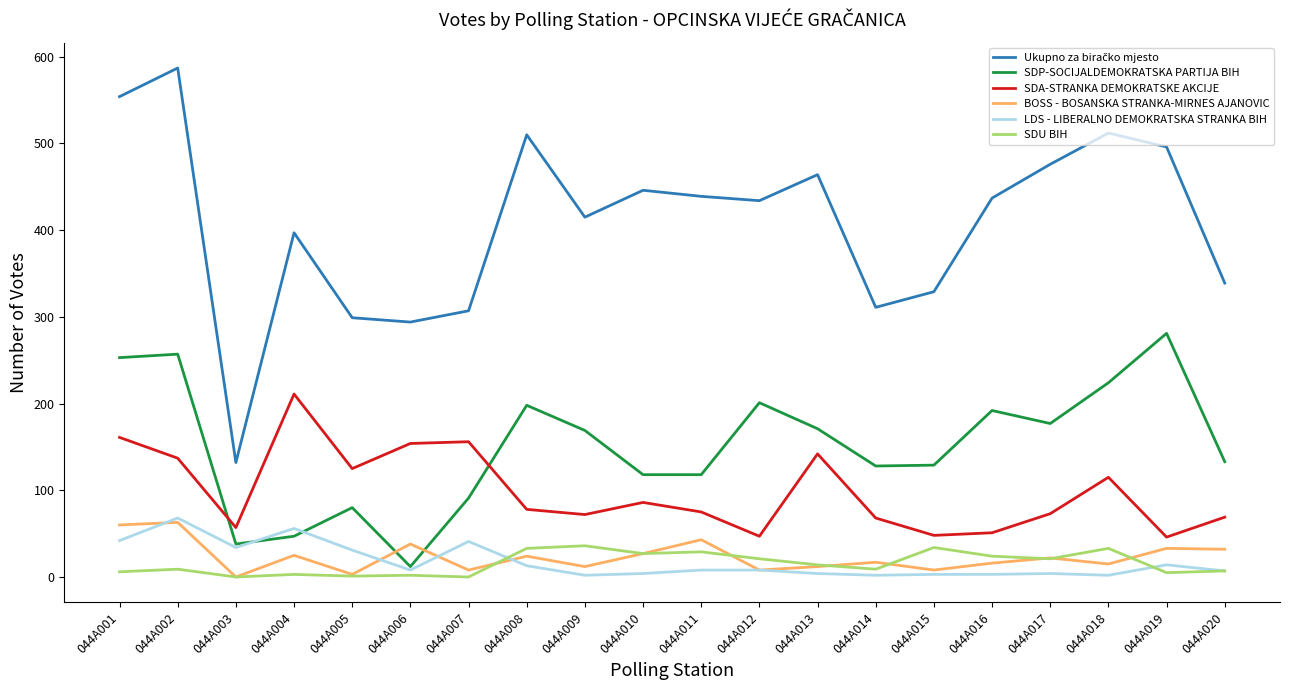

What is the sum of the SDP-SOCIJALDEMOKRATSKA PARTIJA BIH values at 044A020 and 044A011?

251